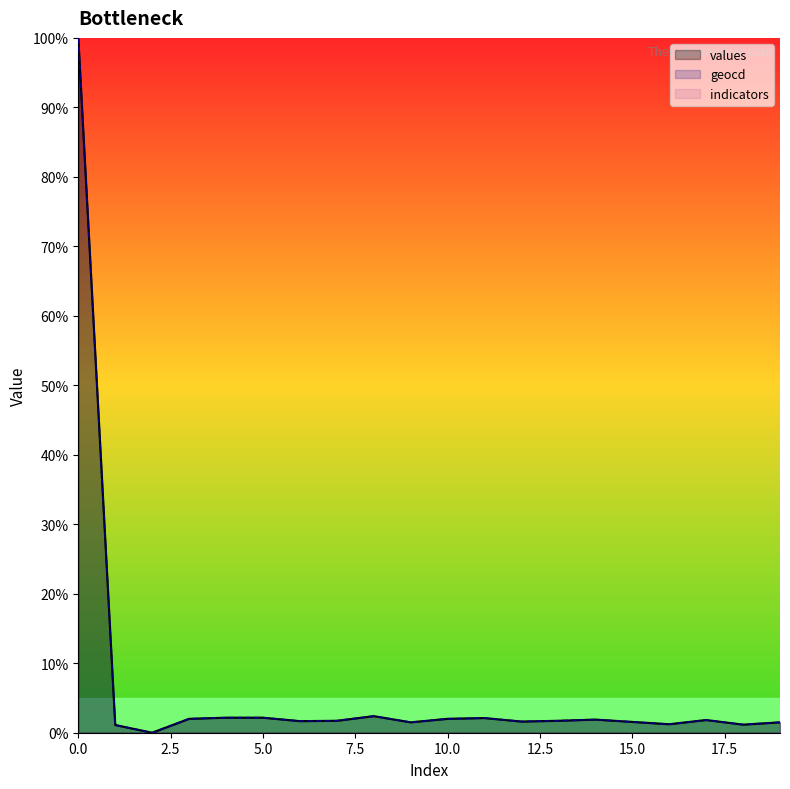

What is the average value of the geocd series?

6.6